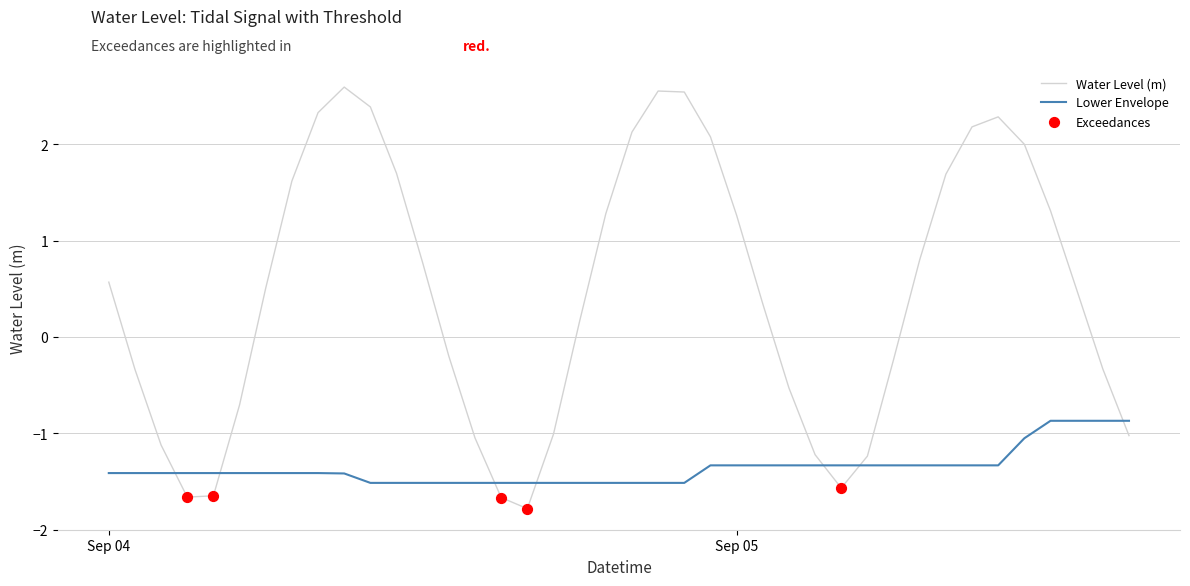

Which series has the widest spread of values?

Water Level (m)